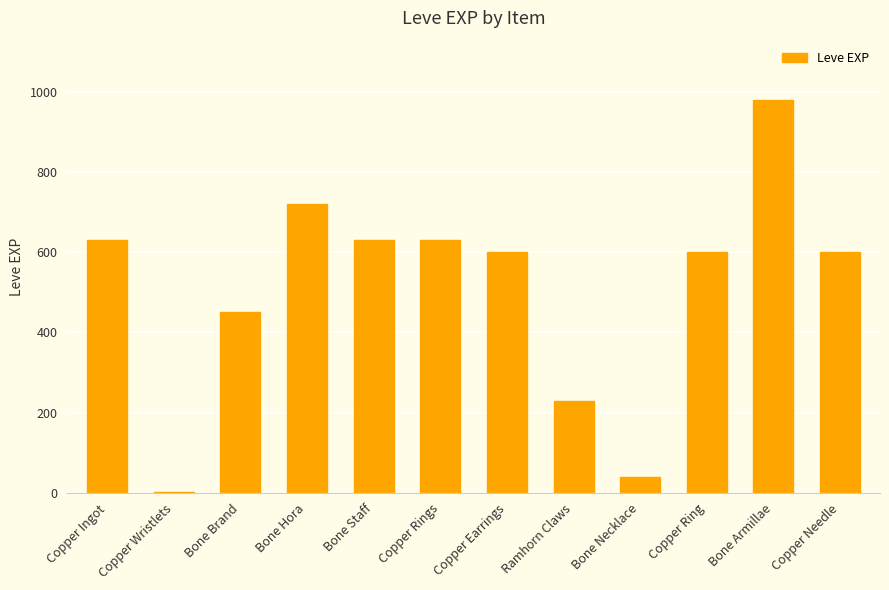

Which has a higher value, Bone Brand or Copper Rings?

Copper Rings